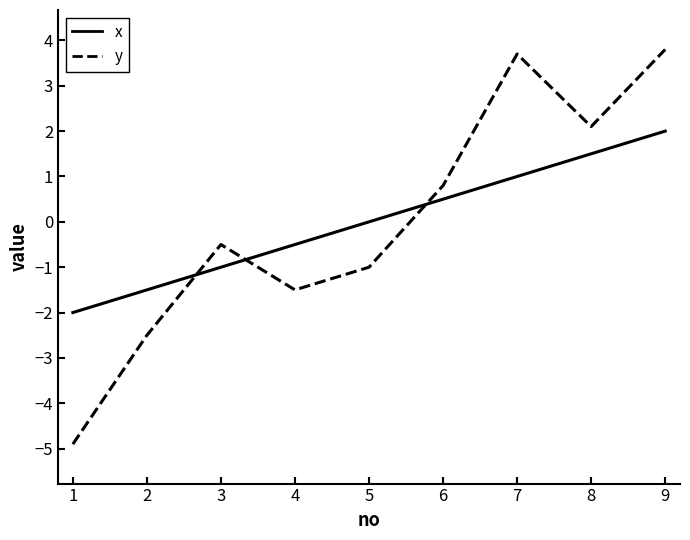

Is the value of x at 5 greater than the value of y at 5?

Yes